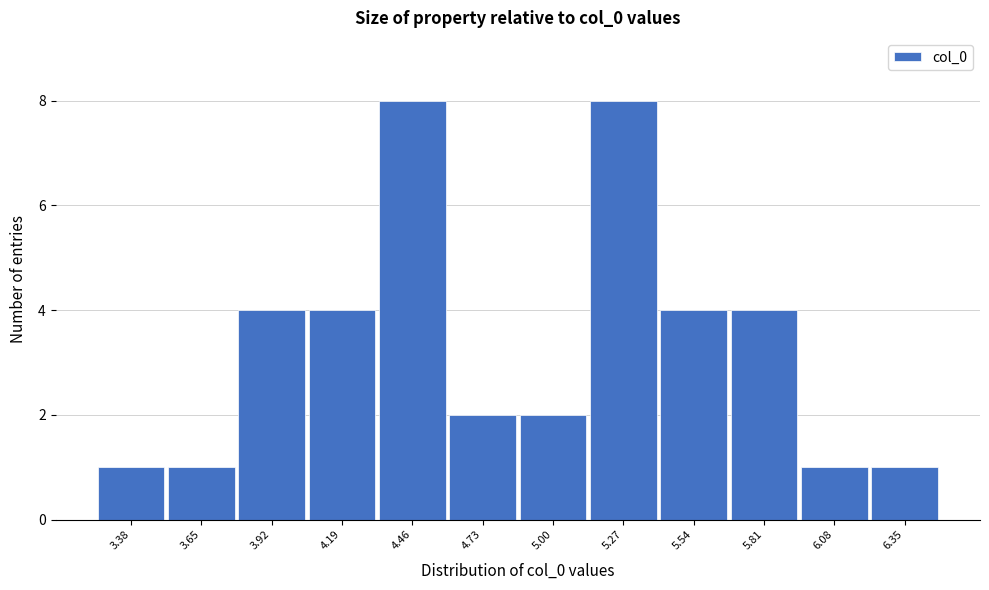

Reading left to right, transcribe all the data shown in this chart.

3.38=1	3.65=1	3.92=4	4.19=4	4.46=8	4.73=2	5.00=2	5.27=8	5.54=4	5.81=4	6.08=1	6.35=1